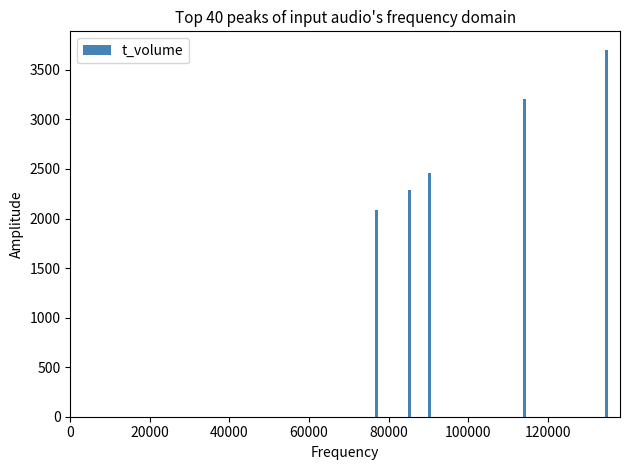

What is the difference between the maximum and second lowest values?

1416